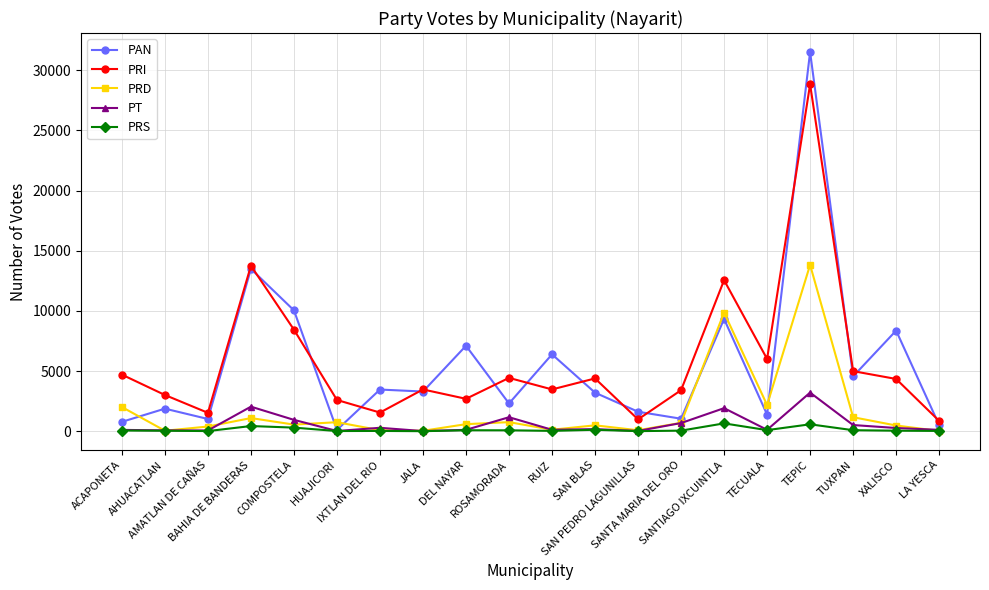

Does the chart display data point markers on the line(s)?

Yes